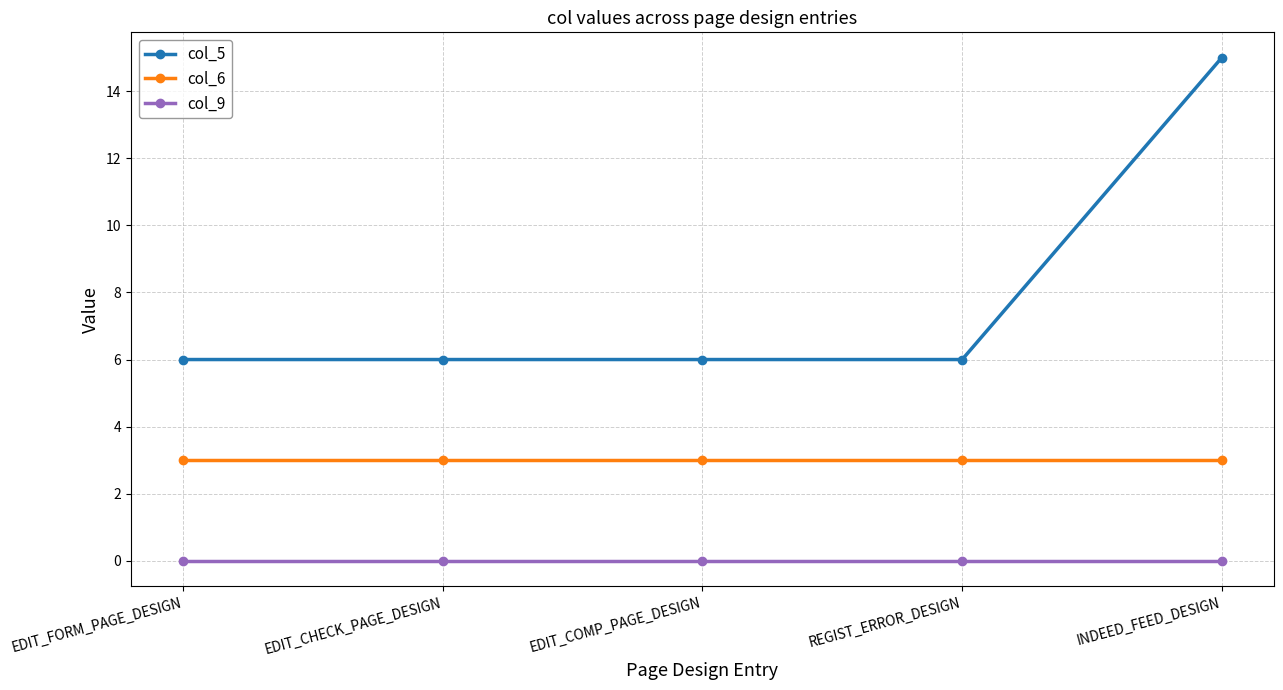

What is the label of the 4th point from the right?

EDIT_CHECK_PAGE_DESIGN